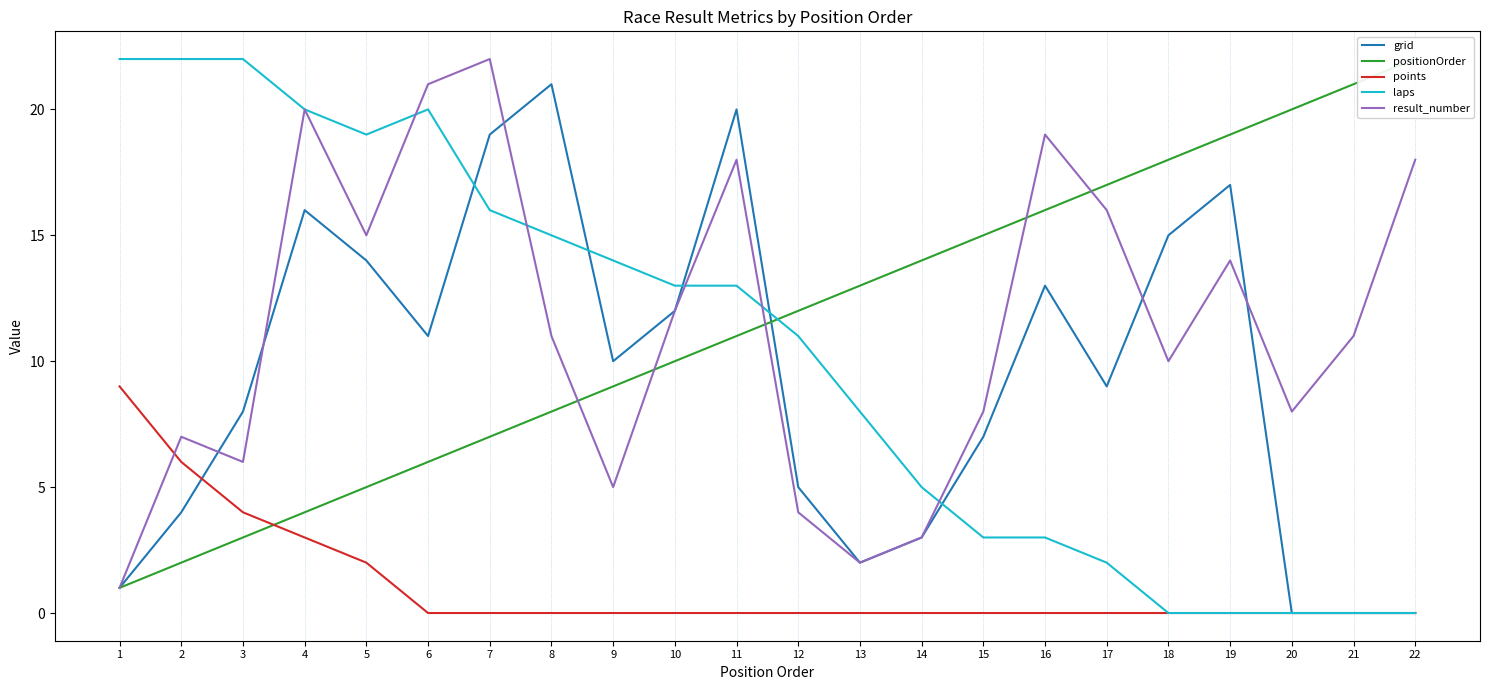

What is the difference between the maximum and minimum values in the points series?

9